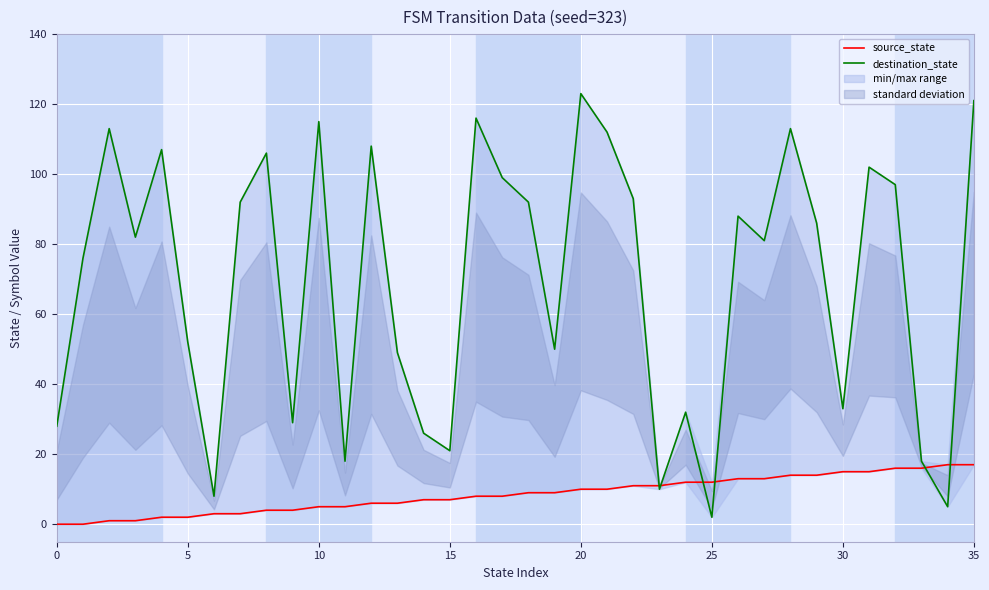

Reading left to right, transcribe all the data shown in this chart.

source_state: 0	0	1	1	2	2	3	3	4	4	5	5	6	6	7	7	8	8	9	9	10	10	11	11	12	12	13	13	14	14	15	15	16	16	17	17
destination_state: 28	76	113	82	107	52	8	92	106	29	115	18	108	49	26	21	116	99	92	50	123	112	93	10	32	2	88	81	113	86	33	102	97	18	5	121